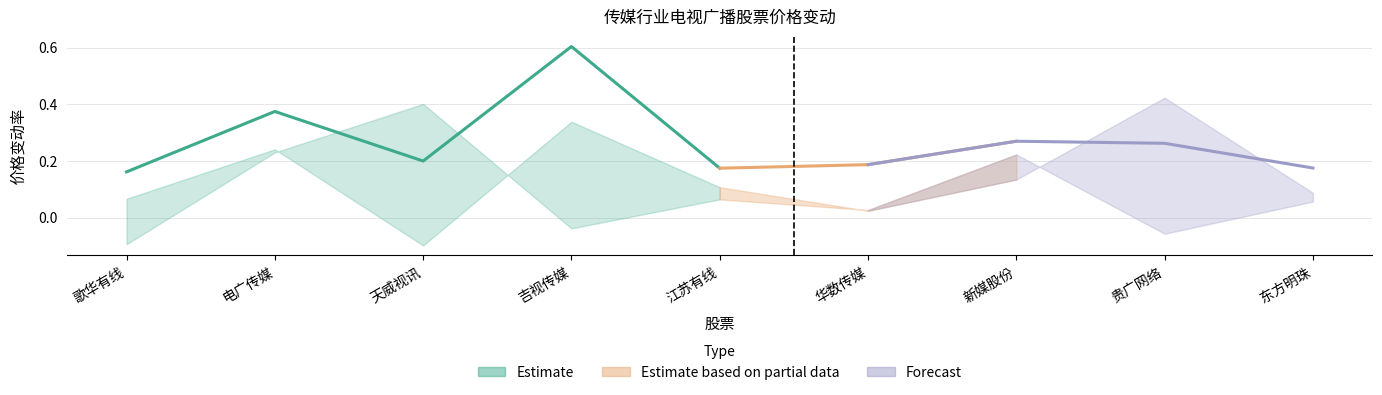

At which category is the sum across all series the highest?

吉视传媒